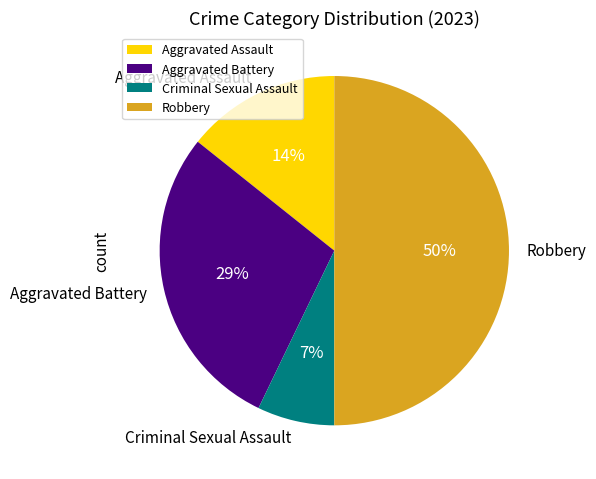

Is Aggravated Battery the majority of the pie?

No